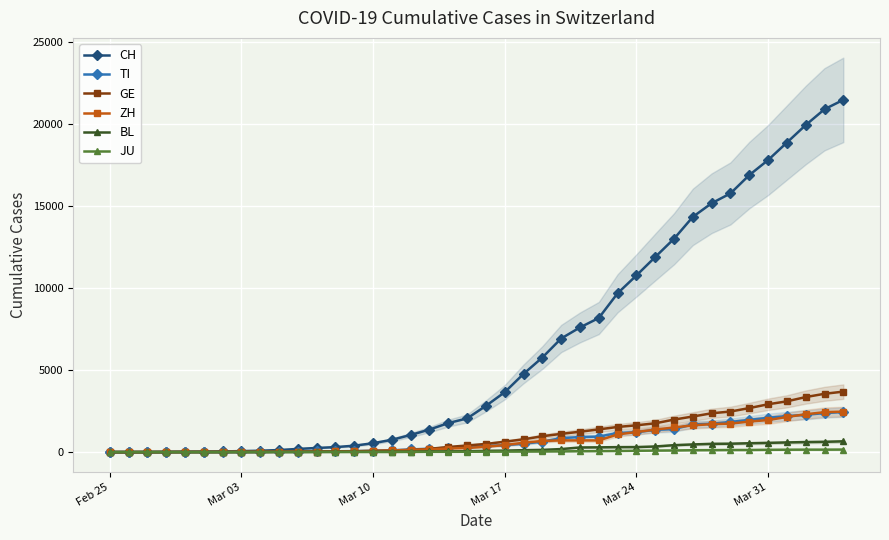

True or false: JU and BL cross at least once.

False